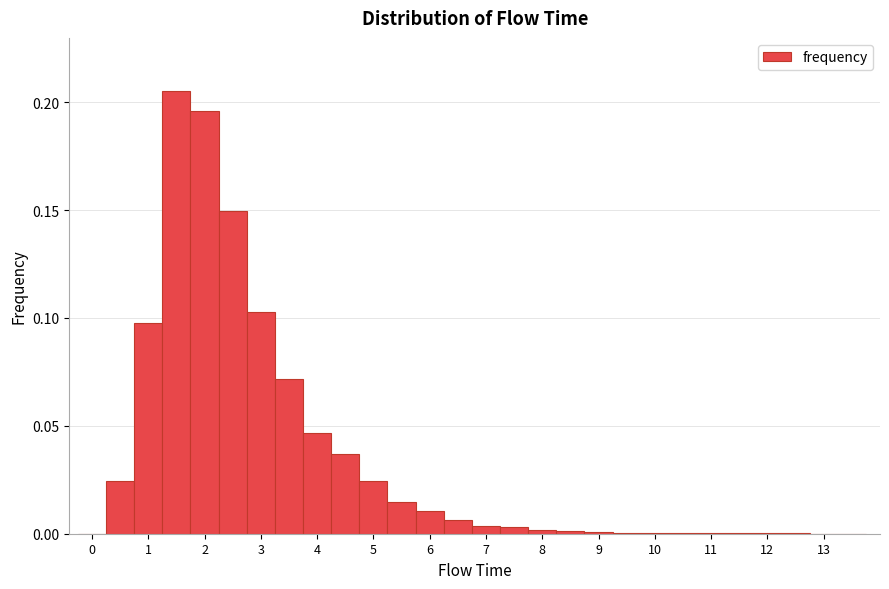

Reading left to right, transcribe this chart: for each bar, give the range it covers on the x-axis and its height. Neither the bar edges nor the heights are printed on the chart, so give them approximately, as read against the axes.

-0.25 to 0.25: 0
0.25 to 0.75: 0.025
0.75 to 1.25: 0.100
1.25 to 1.75: 0.205
1.75 to 2.25: 0.195
2.25 to 2.75: 0.150
2.75 to 3.25: 0.105
3.25 to 3.75: 0.070
3.75 to 4.25: 0.045
4.25 to 4.75: 0.035
4.75 to 5.25: 0.025
5.25 to 5.75: 0.015
5.75 to 6.25: 0.010
6.25 to 6.75: 0.005
6.75 to 7.25: under 0.005
7.25 to 7.75: under 0.005
7.75 to 8.25: under 0.005
8.25 to 8.75: under 0.005
8.75 to 9.25: under 0.005
9.25 to 9.75: under 0.005
9.75 to 10.25: under 0.005
10.25 to 10.75: under 0.005
10.75 to 11.25: under 0.005
11.25 to 11.75: under 0.005
11.75 to 12.25: under 0.005
12.25 to 12.75: under 0.005
12.75 to 13.25: under 0.005
13.25 to 13.75: 0